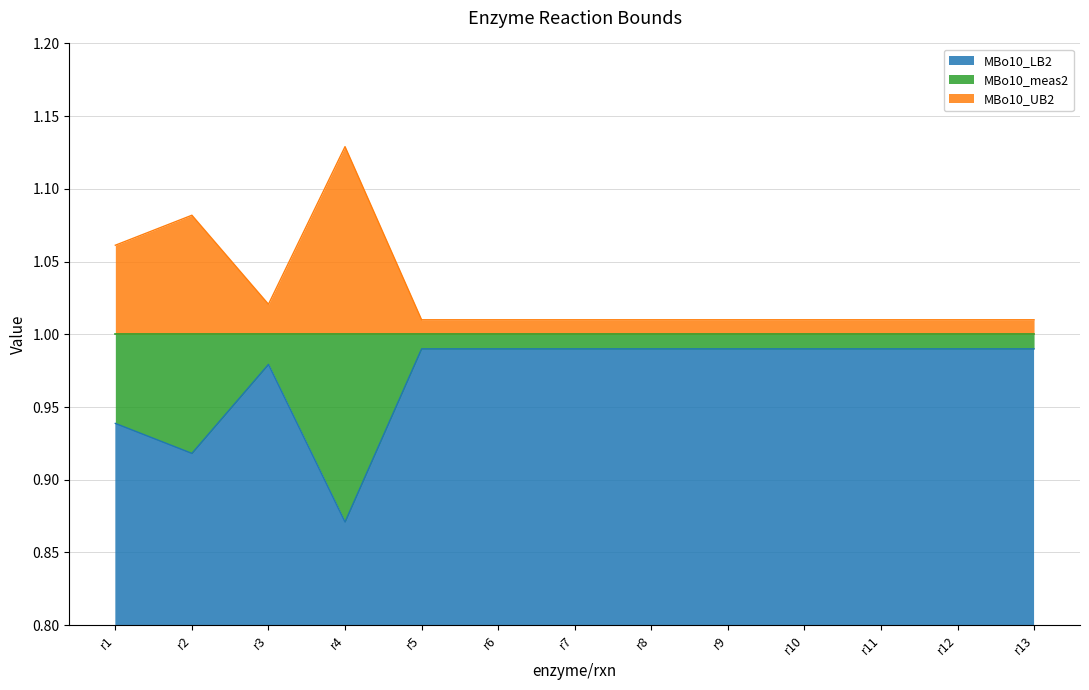

What is the value of the MBo10_UB2 point at the 3rd from the left?

1.0